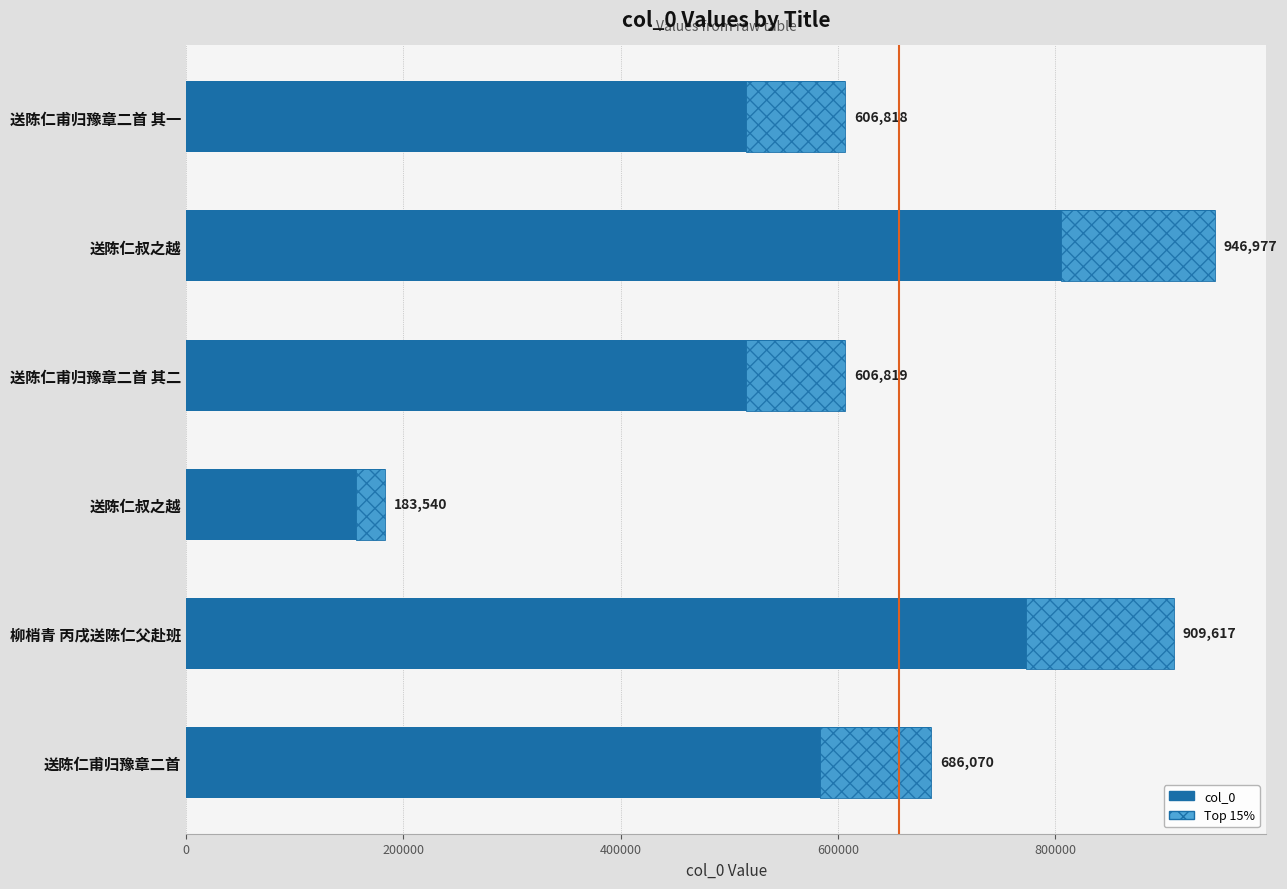

True or false: the data shows 278908 at 送陈仁甫归豫章二首 其二.

False